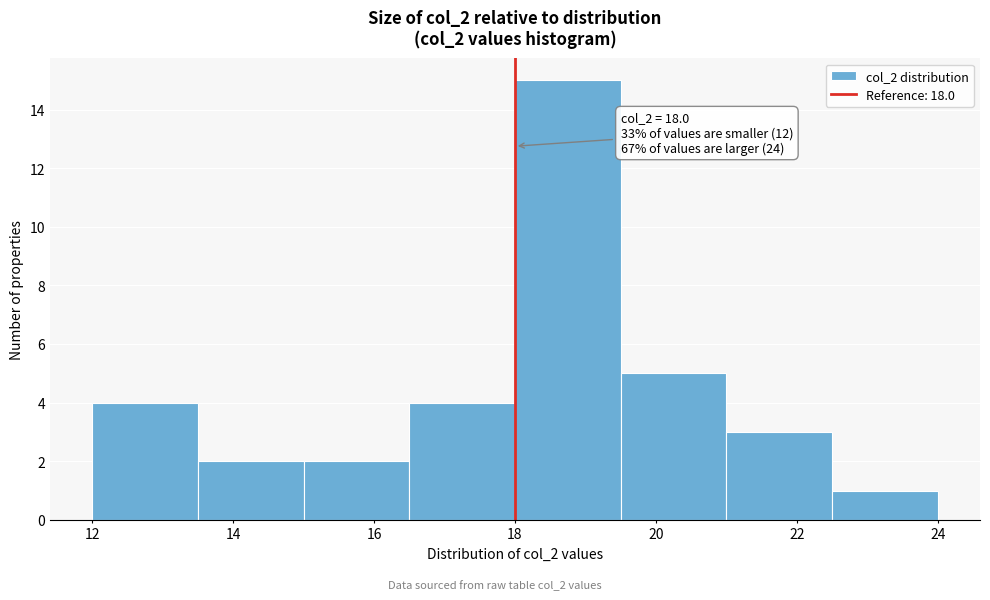

Over which range of the x-axis is the bar tallest?

18.0 to 19.5